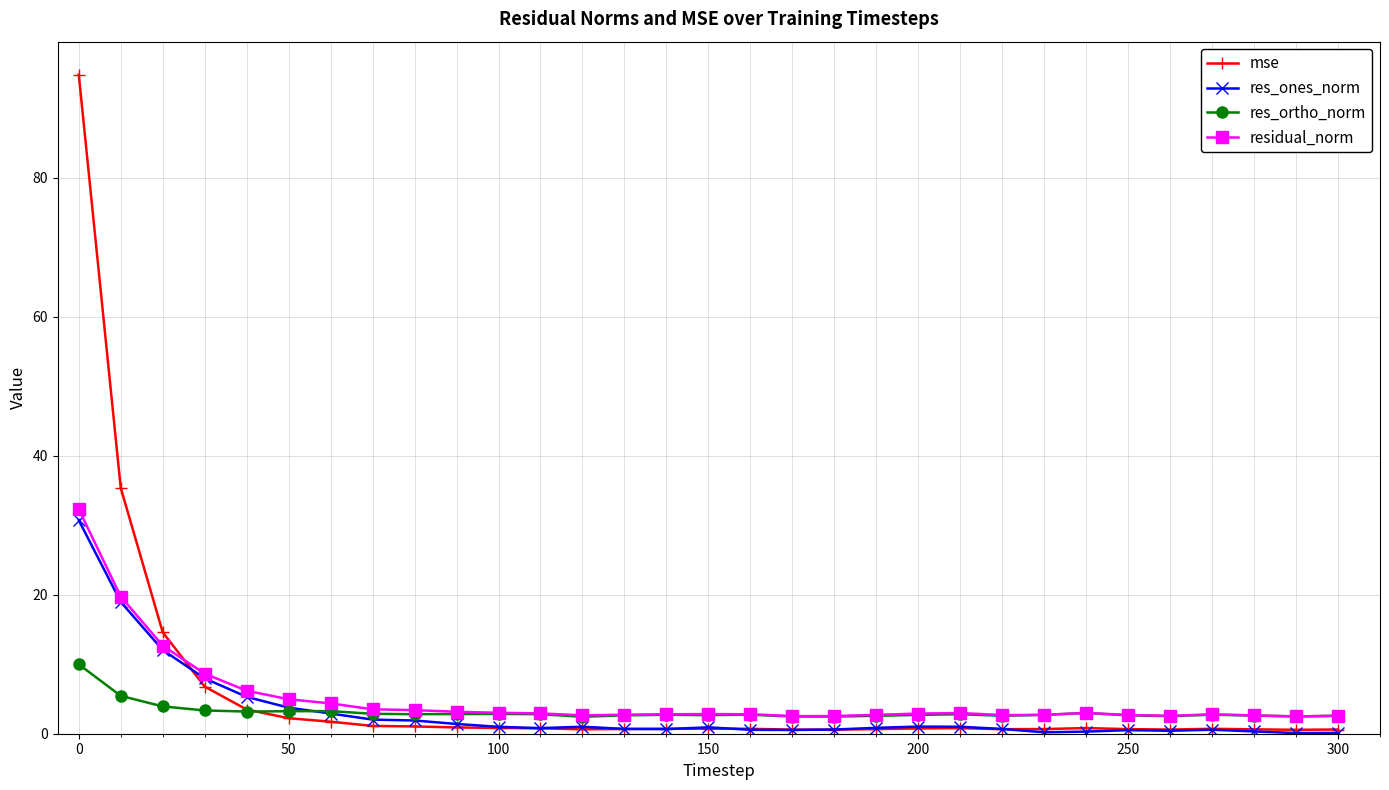

What is the lowest value of the res_ones_norm series?

0.1